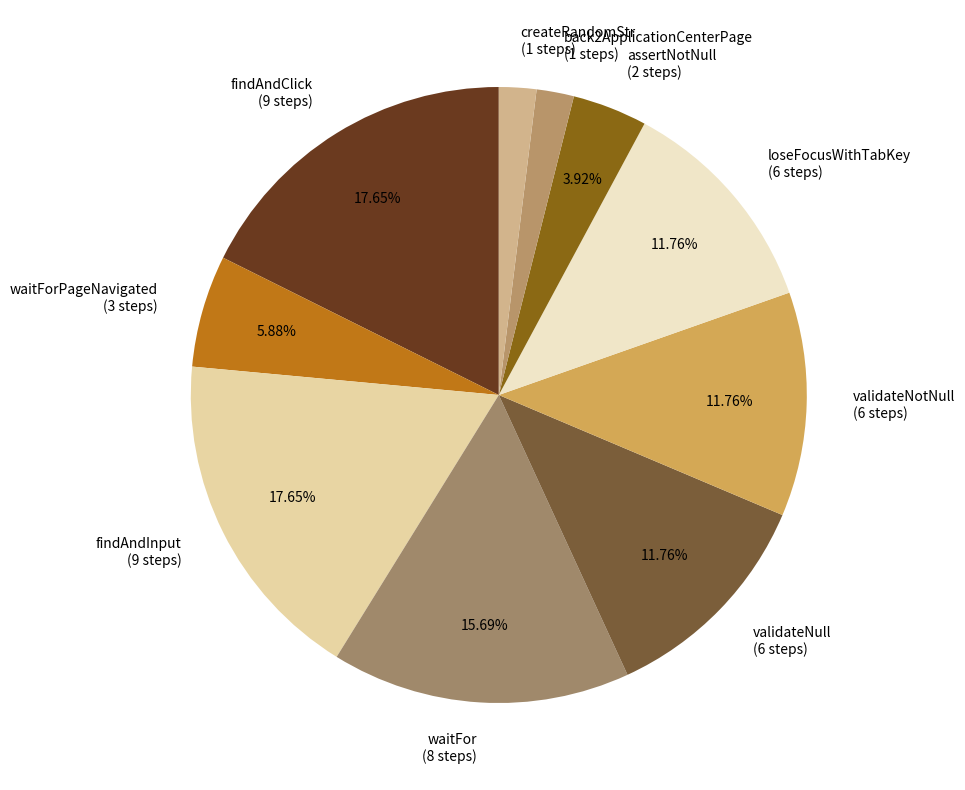

What is the ratio of the value at waitForPageNavigated (3 steps) to the value at findAndInput (9 steps)?

0.3